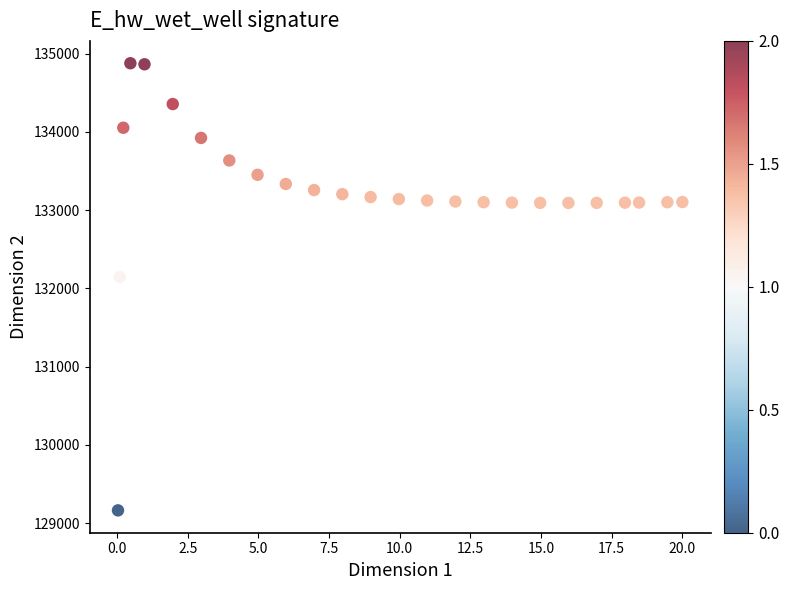

What is the range of Y values (max minus min)?

5714.7